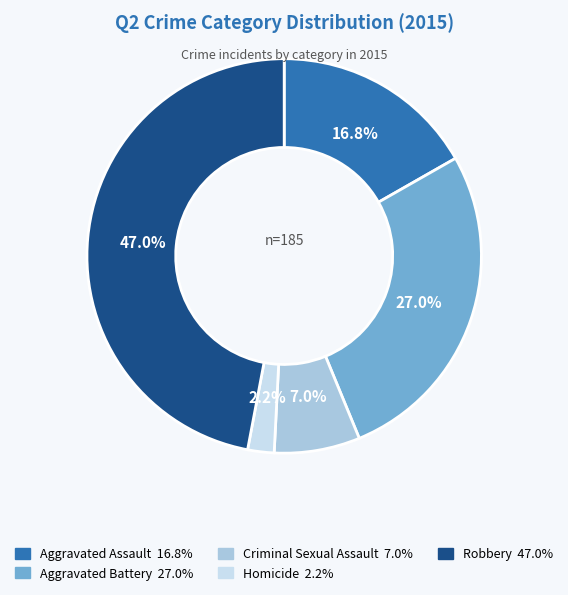

To the nearest percent, what is the combined percentage of Homicide and Aggravated Battery?

29%